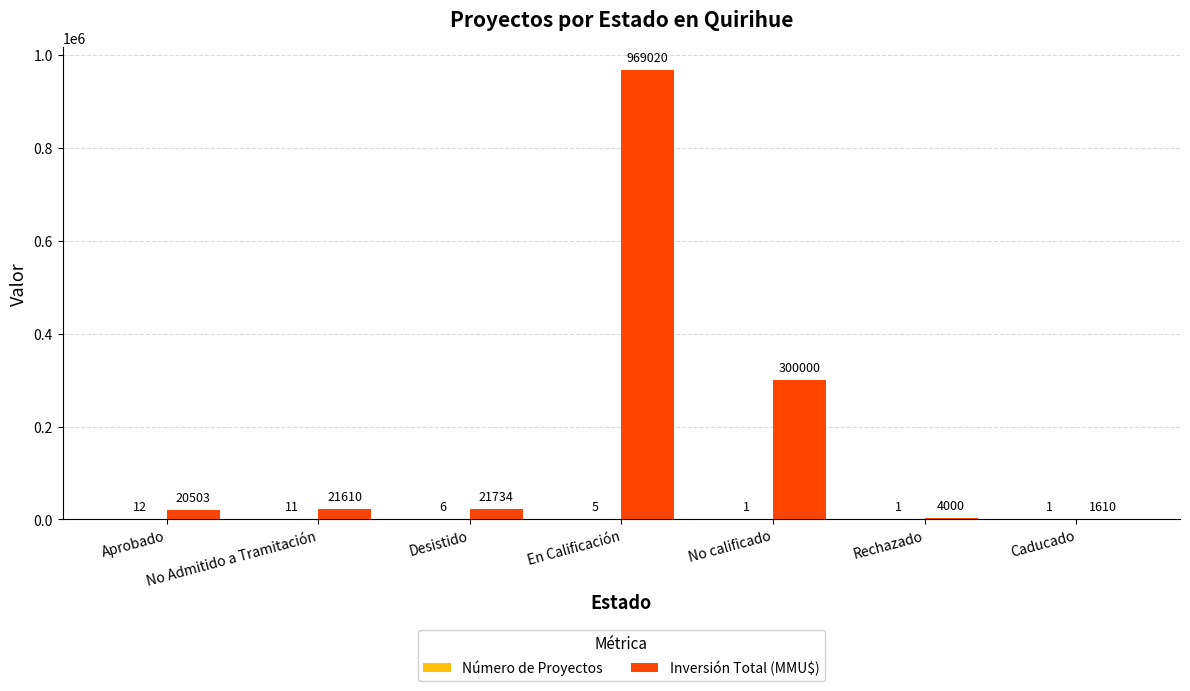

Are the bars horizontal?

No